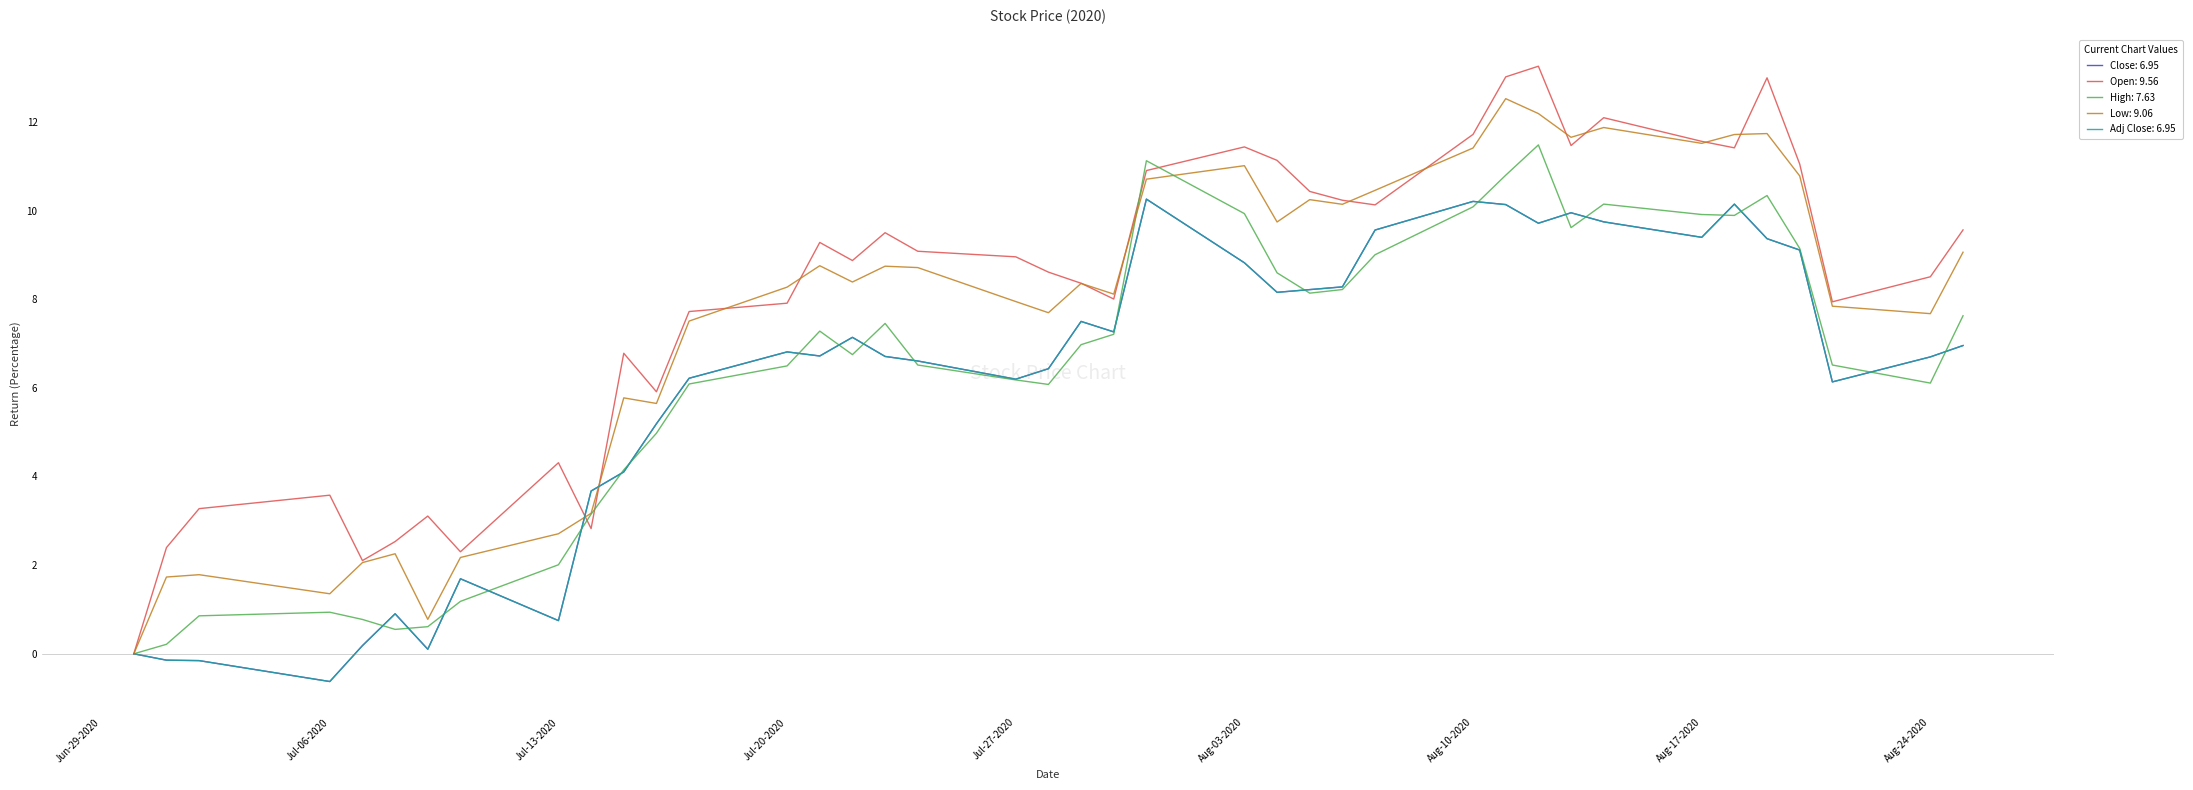

Which series has the largest range (max minus min)?

Open: 9.56